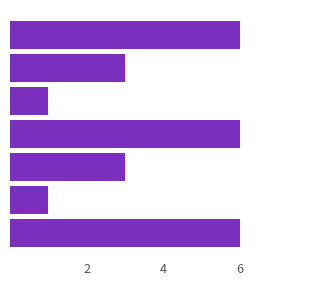

Reading top to bottom, extract all data points from this chart.

6	3	1	6	3	1	6